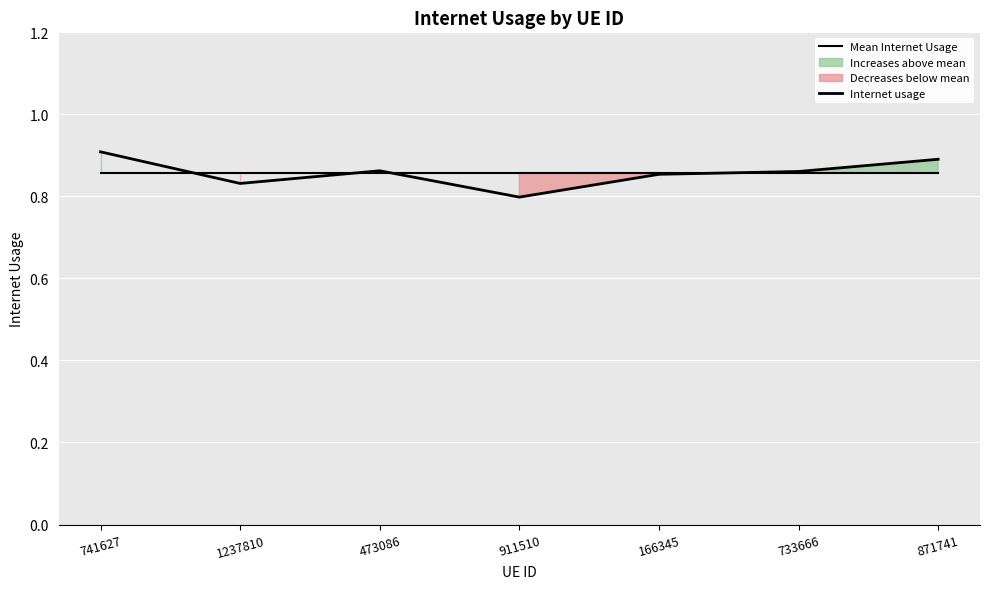

What is the lowest value of the Internet usage series?

0.8